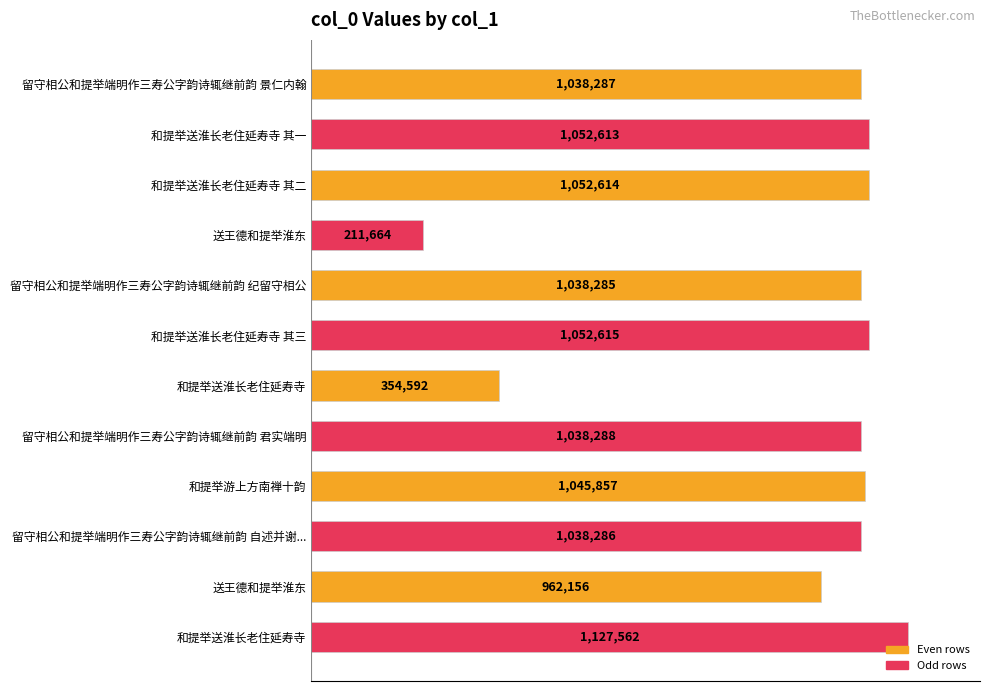

Are the bars horizontal?

Yes